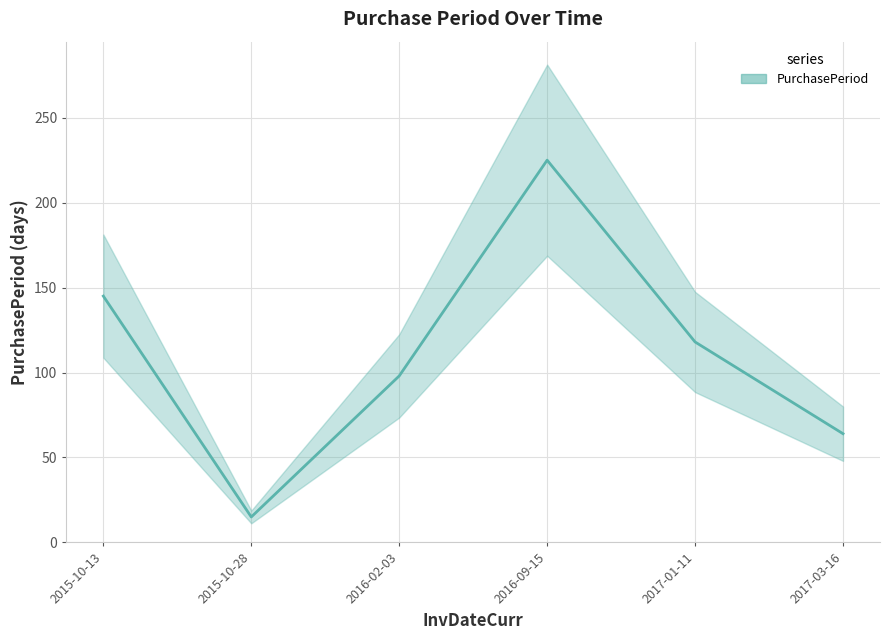

Which label corresponds to the largest value in the chart?

2016-09-15